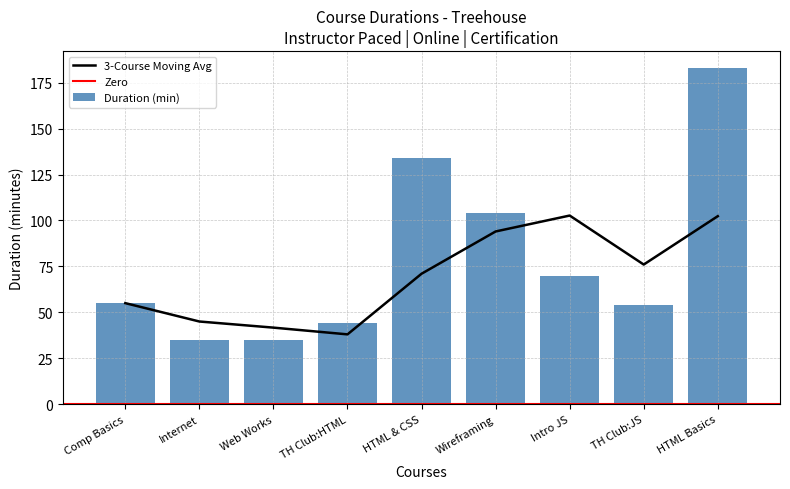

How many bars are there in total?

9